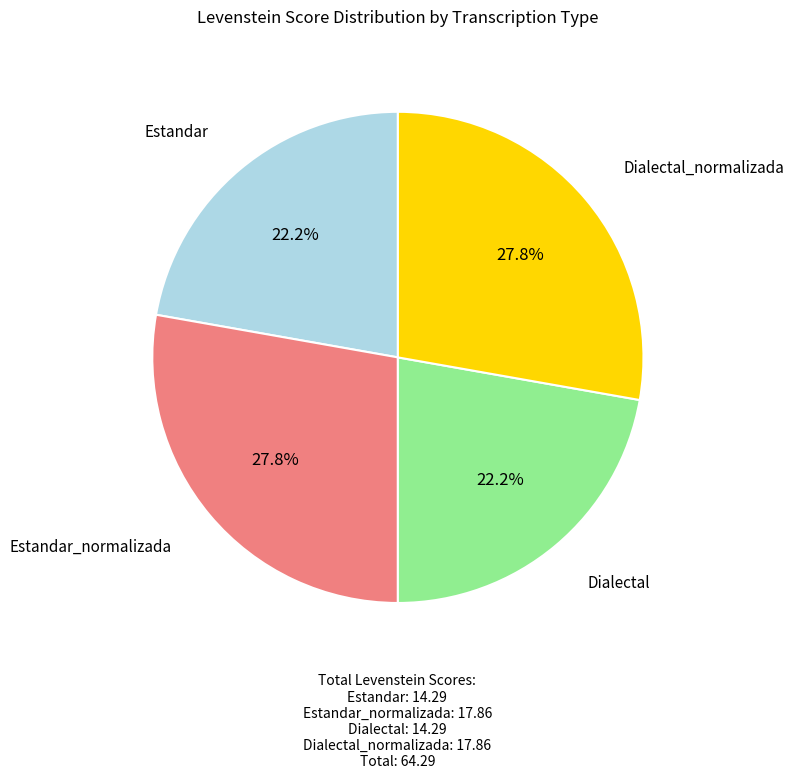

What is the ratio of the value at Estandar to the value at Estandar_normalizada?

0.8